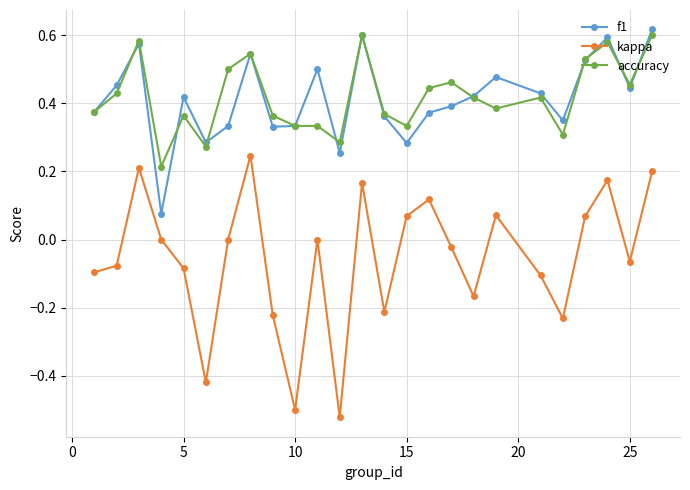

True or false: kappa has more than 2 interior local peaks.

True